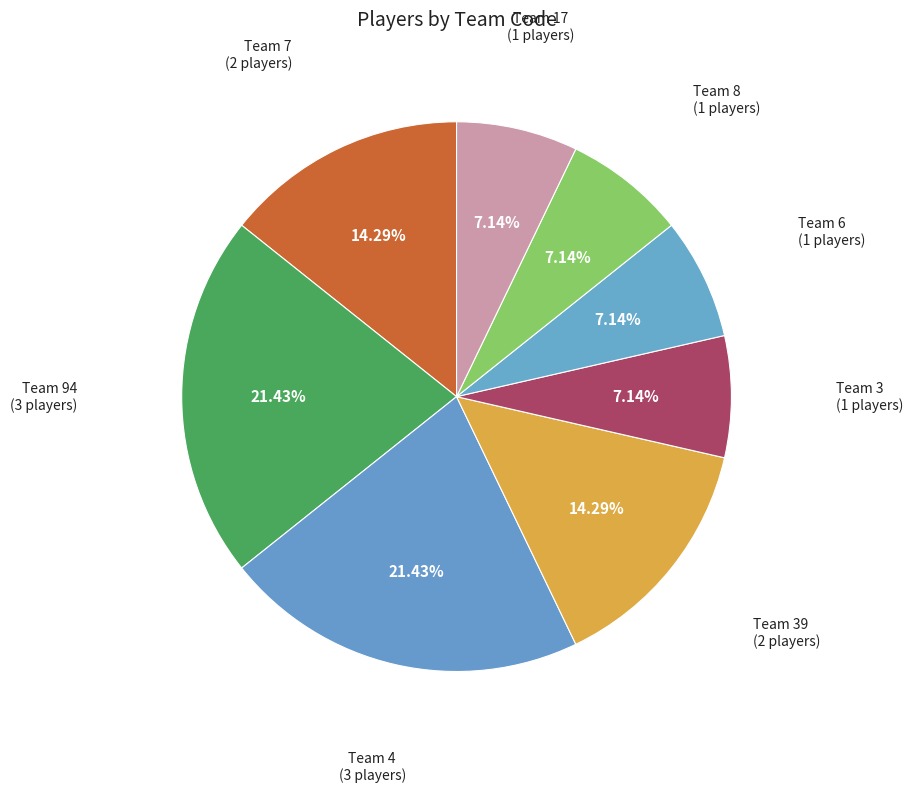

How many slices are in this pie chart?

8